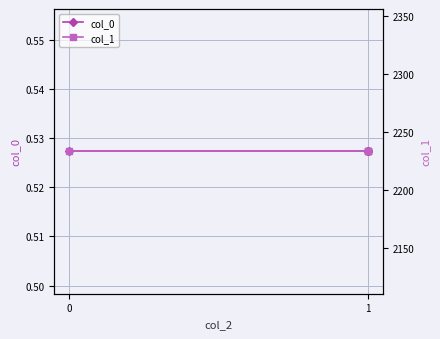

What is the minimum value for col_1?

2233.0